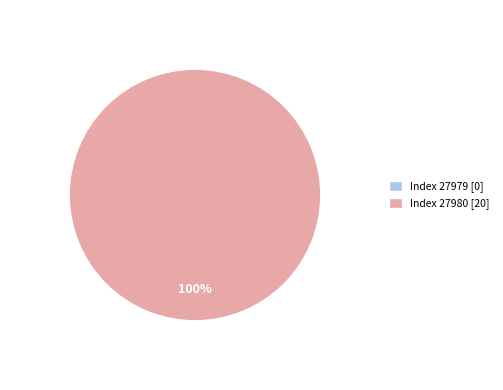

What is the smallest slice in the pie chart?

27979